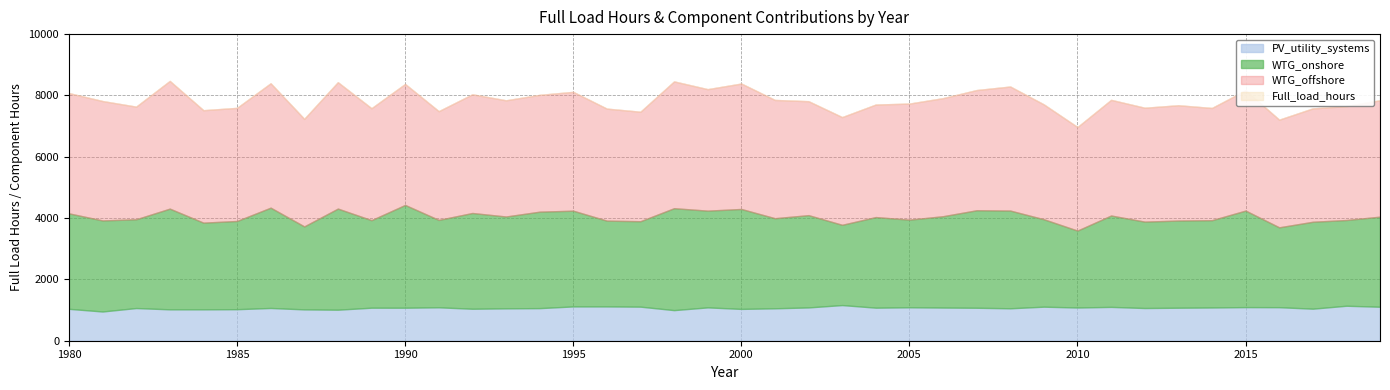

In WTG_onshore, how many points are lower than both neighbors (excluding endpoints)?

15